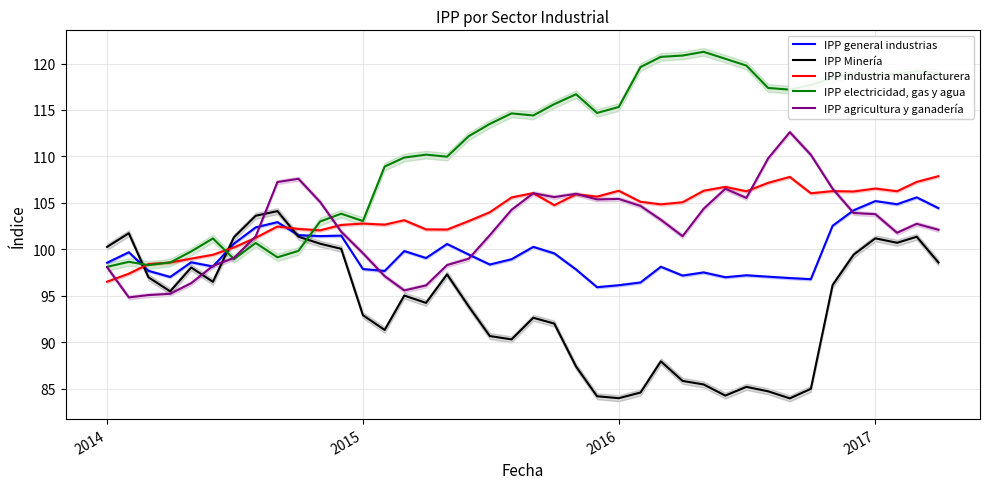

How many times do IPP Minería and IPP agricultura y ganadería cross each other?

3